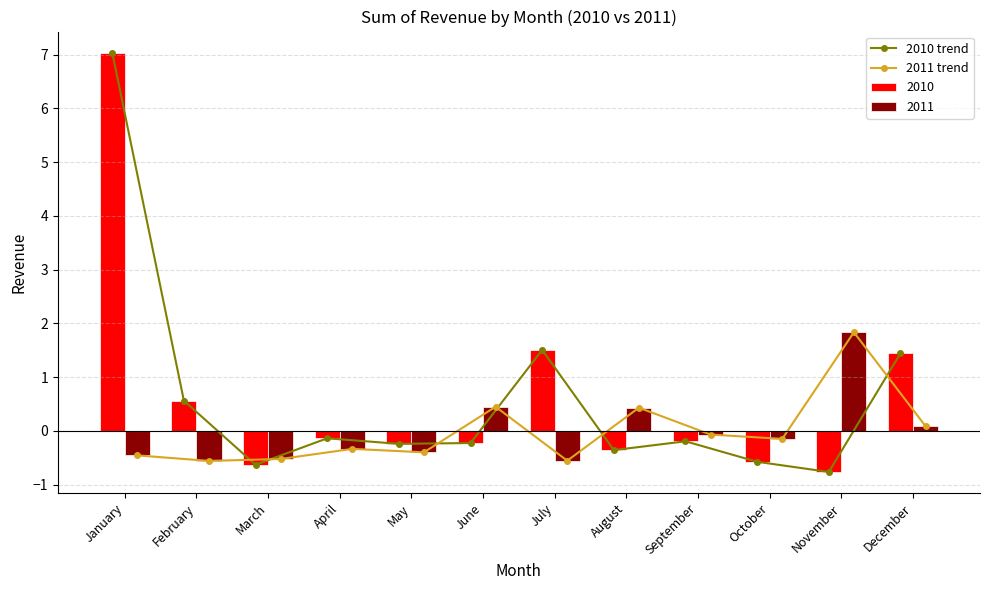

What is the maximum value for 2010 trend?

7.0